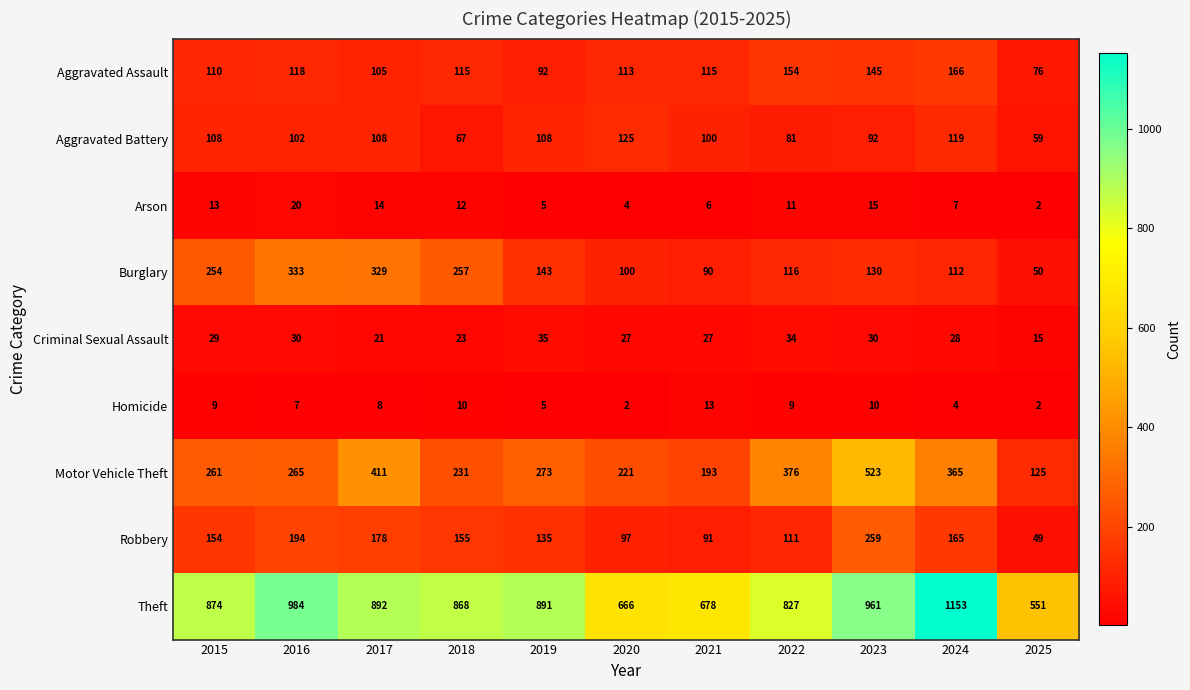

The value of Aggravated Assault at 2020 is 152. True or false?

False